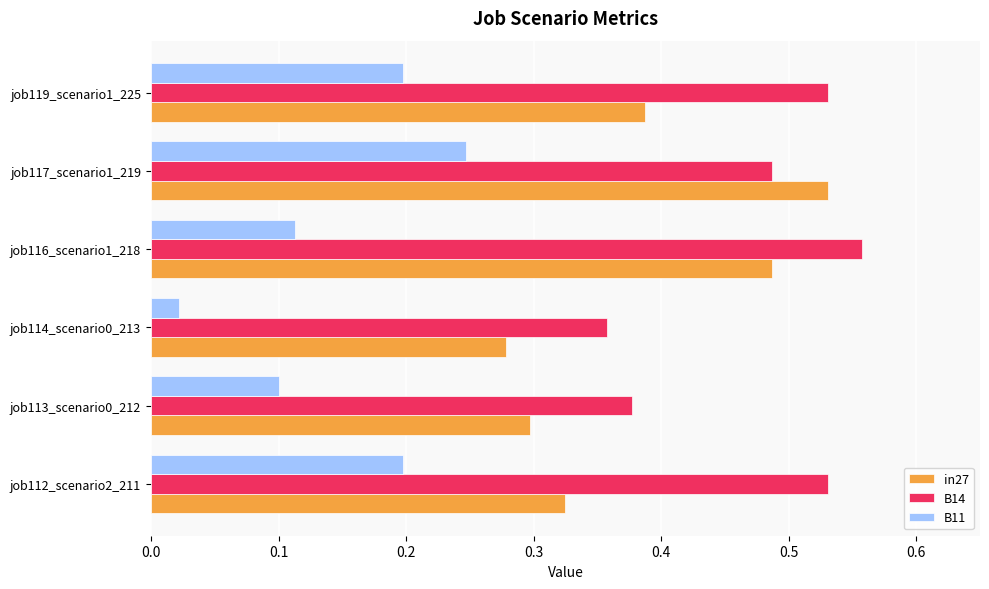

Count the B14 values in the range 0 to 1.

6